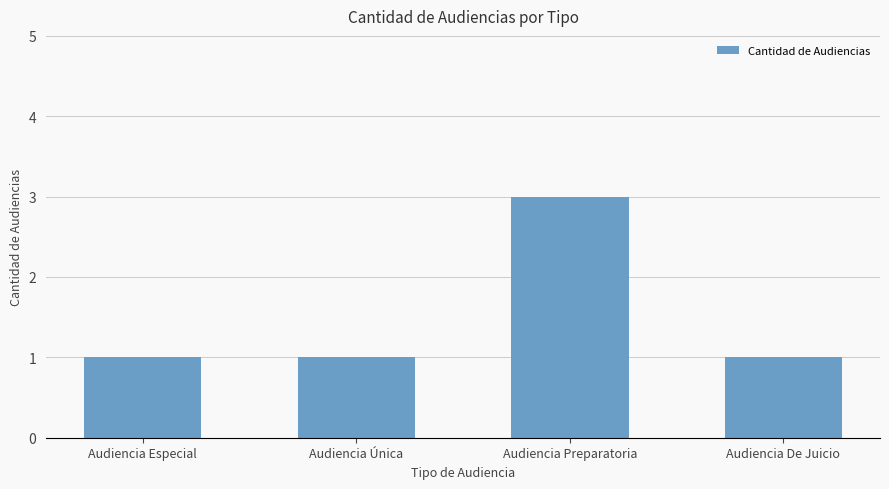

Reading left to right, transcribe all the data shown in this chart.

1	1	3	1